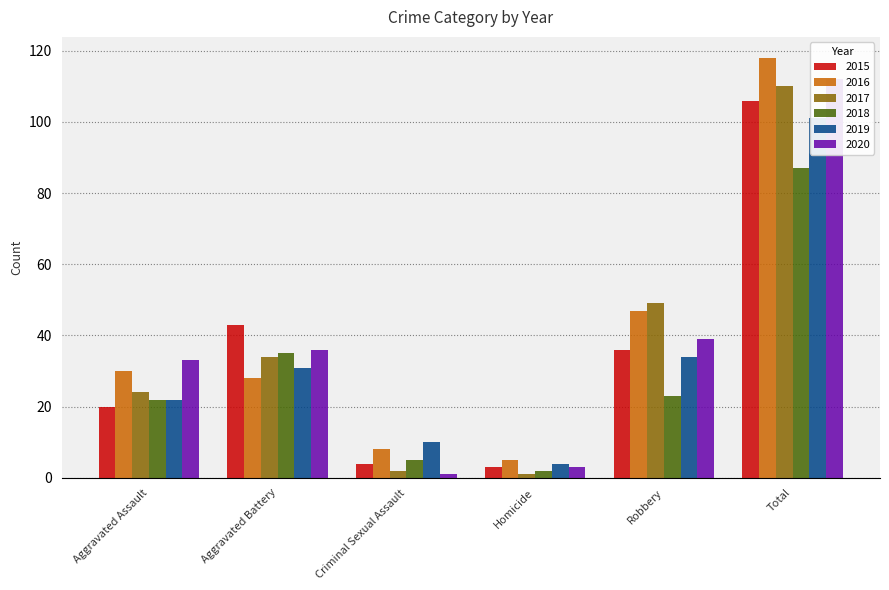

Which series has the widest spread of values?

2016